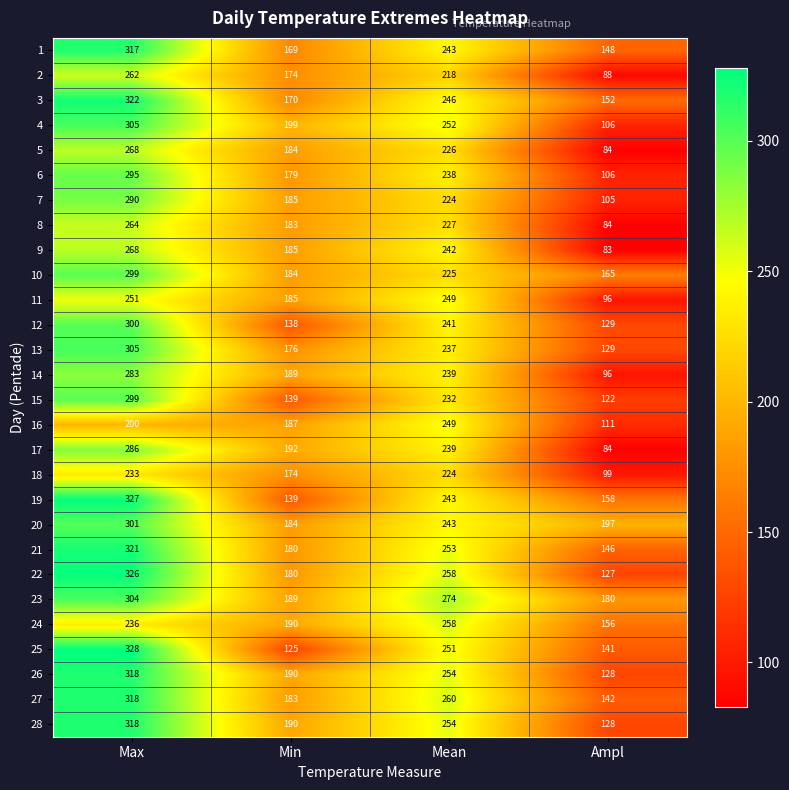

How many categories are shown in the chart?

4